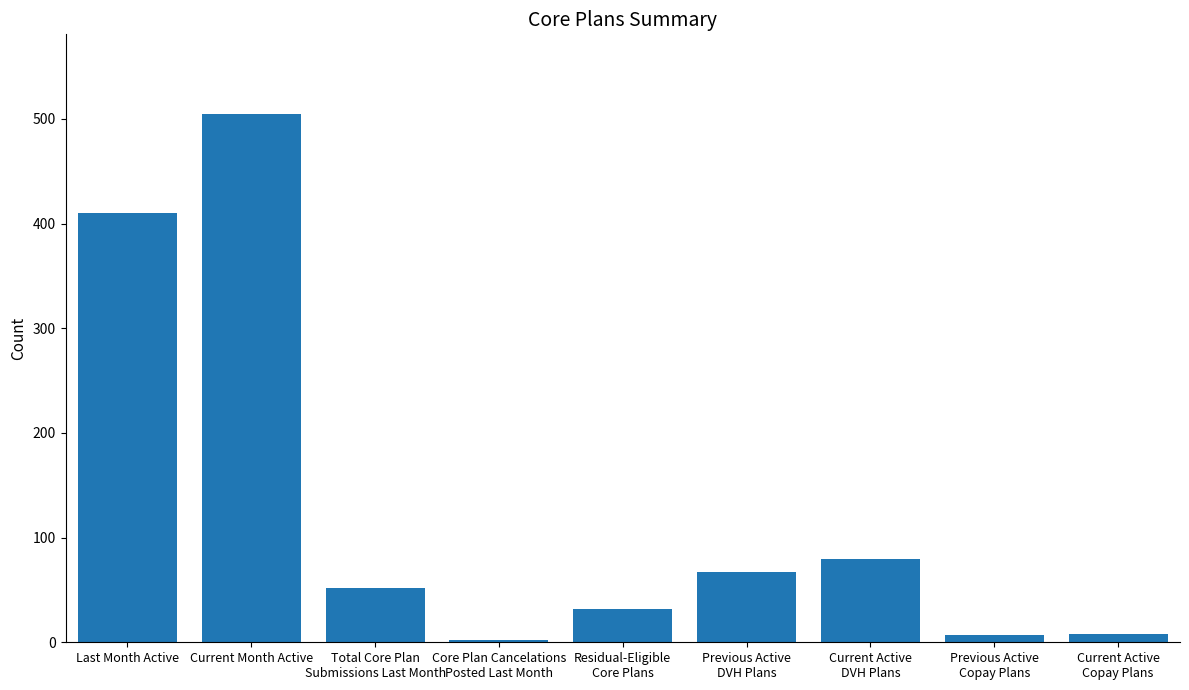

What position from the right is Total Core Plan
Submissions Last Month?

7